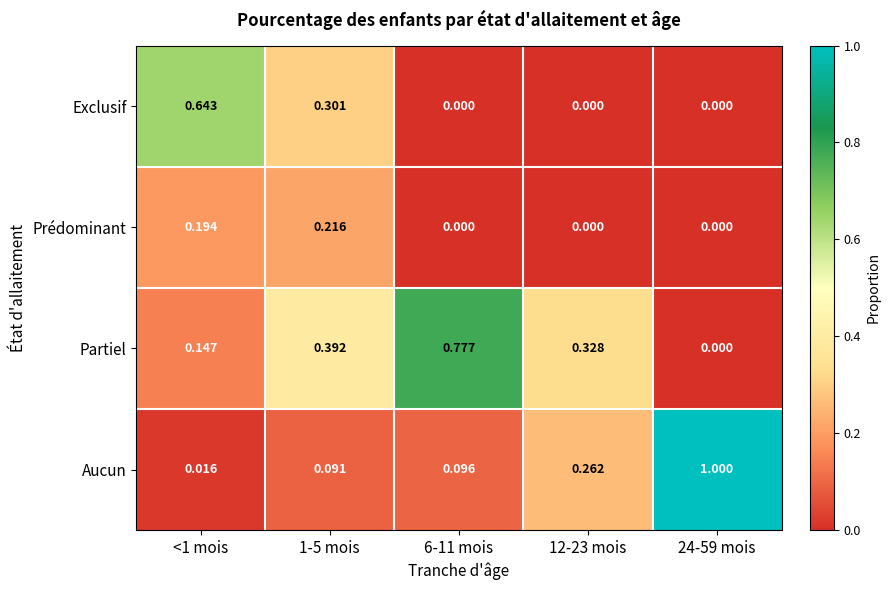

Which label corresponds to the largest value in the chart?

24-59 mois